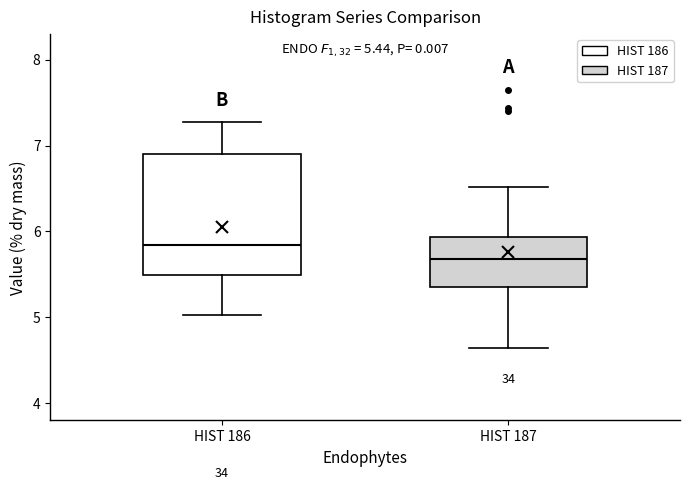

Which box is the tallest, from its lower edge to its upper edge?

HIST 186